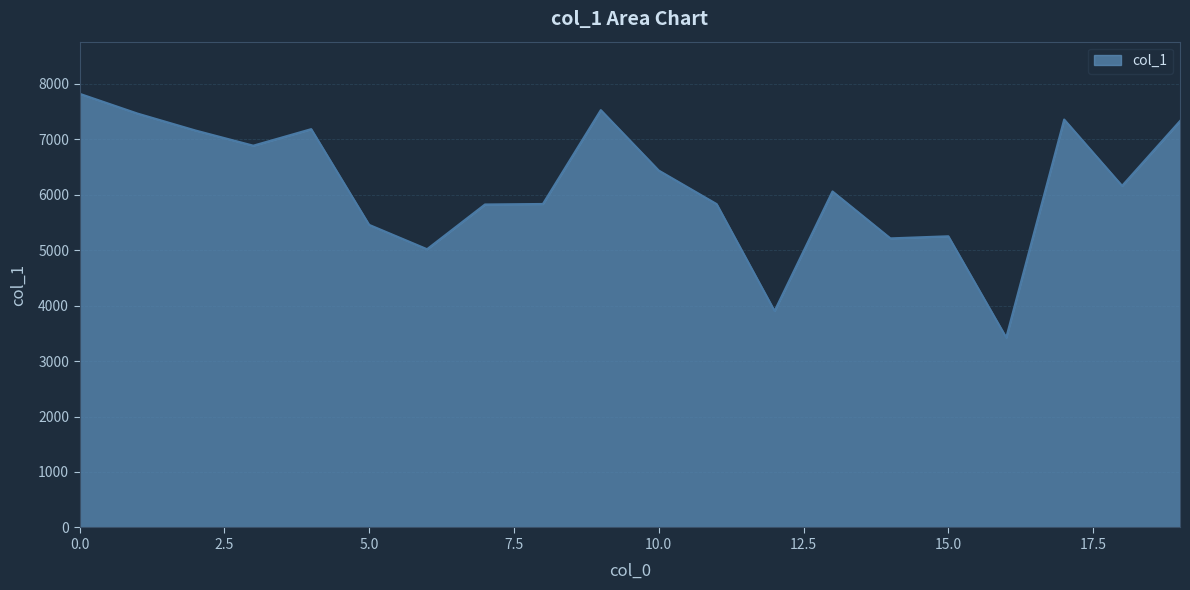

What is the difference between the maximum and minimum values?

4395